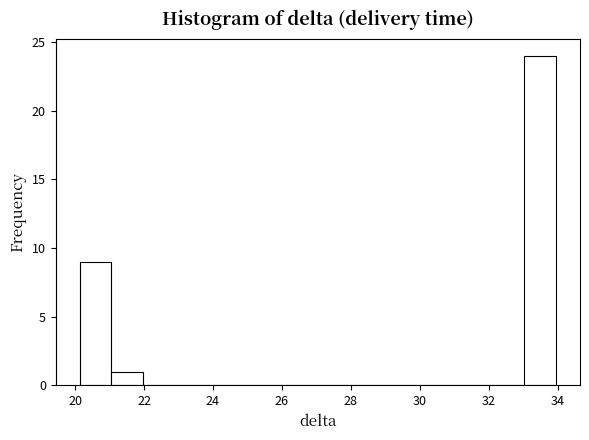

Reading left to right, transcribe this chart: for each bar, give the range it covers on the x-axis and its height. Neither the bar edges nor the heights are printed on the chart, so give them approximately, as read against the axes.

20.2 to 21.0: 9
21.0 to 22.0: 1
22.0 to 22.8: 0
22.8 to 23.8: 0
23.8 to 24.8: 0
24.8 to 25.6: 0
25.6 to 26.6: 0
26.6 to 27.6: 0
27.6 to 28.4: 0
28.4 to 29.4: 0
29.4 to 30.2: 0
30.2 to 31.2: 0
31.2 to 32.2: 0
32.2 to 33.0: 0
33.0 to 34.0: 24